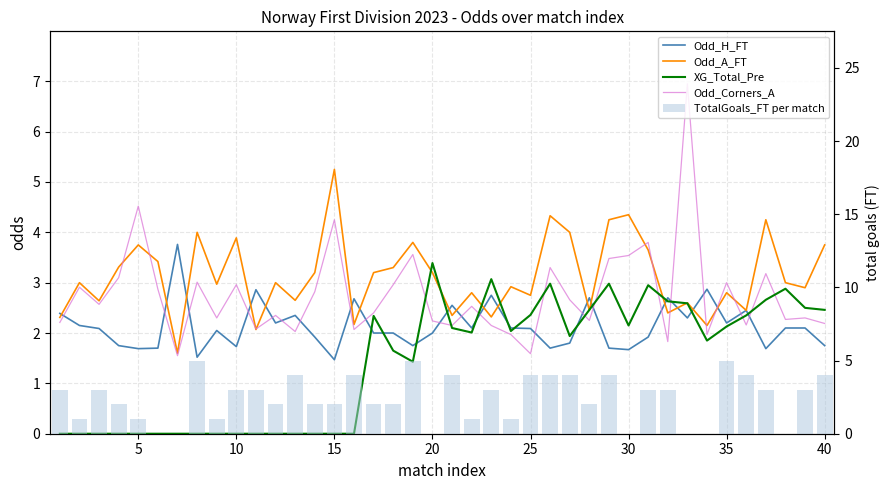

Reading left to right, list all the values displayed in this chart.

Odd_H_FT: 2.4	2.1	2.1	1.8	1.7	1.7	3.8	1.5	2.0	1.7	2.9	2.2	2.4	1.9	1.5	2.7	2.0	2.0	1.8	2.0	2.5	2.1	2.8	2.1	2.1	1.7	1.8	2.7	1.7	1.7	1.9	2.7	2.3	2.9	2.2	2.5	1.7	2.1	2.1	1.8
Odd_A_FT: 2.3	3.0	2.6	3.3	3.8	3.4	1.6	4.0	3.0	3.9	2.1	3.0	2.6	3.2	5.2	2.2	3.2	3.3	3.8	3.2	2.4	2.8	2.3	2.9	2.8	4.3	4.0	2.5	4.2	4.3	3.6	2.4	2.6	2.1	2.8	2.5	4.2	3.0	2.9	3.8
XG_Total_Pre: 0.0	0.0	0.0	0.0	0.0	0.0	0.0	0.0	0.0	0.0	0.0	0.0	0.0	0.0	0.0	0.0	2.3	1.6	1.4	3.4	2.1	2.0	3.1	2.0	2.4	3.0	1.9	2.5	3.0	2.1	3.0	2.6	2.6	1.9	2.1	2.4	2.7	2.9	2.5	2.5
Odd_Corners_A: 2.2	2.9	2.6	3.1	4.5	2.9	1.6	3.0	2.3	3.0	2.1	2.4	2.0	2.8	4.2	2.1	2.4	3.0	3.6	2.2	2.1	2.5	2.1	2.0	1.6	3.3	2.7	2.2	3.5	3.5	3.8	1.8	7.0	2.0	3.0	2.2	3.2	2.3	2.3	2.2
TotalGoals_FT per match: 3.0	1.0	3.0	2.0	1.0	0.0	0.0	5.0	1.0	3.0	3.0	2.0	4.0	2.0	2.0	4.0	2.0	2.0	5.0	0.0	4.0	1.0	3.0	1.0	4.0	4.0	4.0	2.0	4.0	0.0	3.0	3.0	0.0	0.0	5.0	4.0	3.0	0.0	3.0	4.0